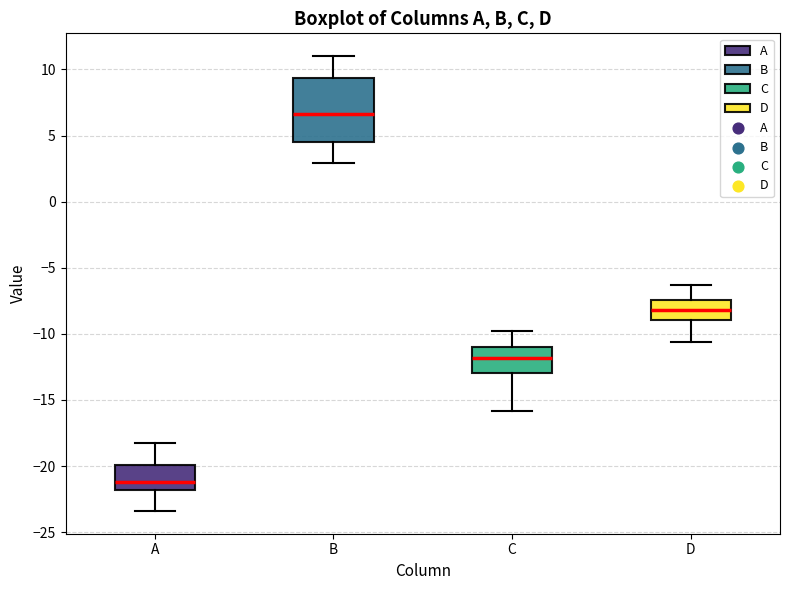

Which box's median line is the lowest?

A